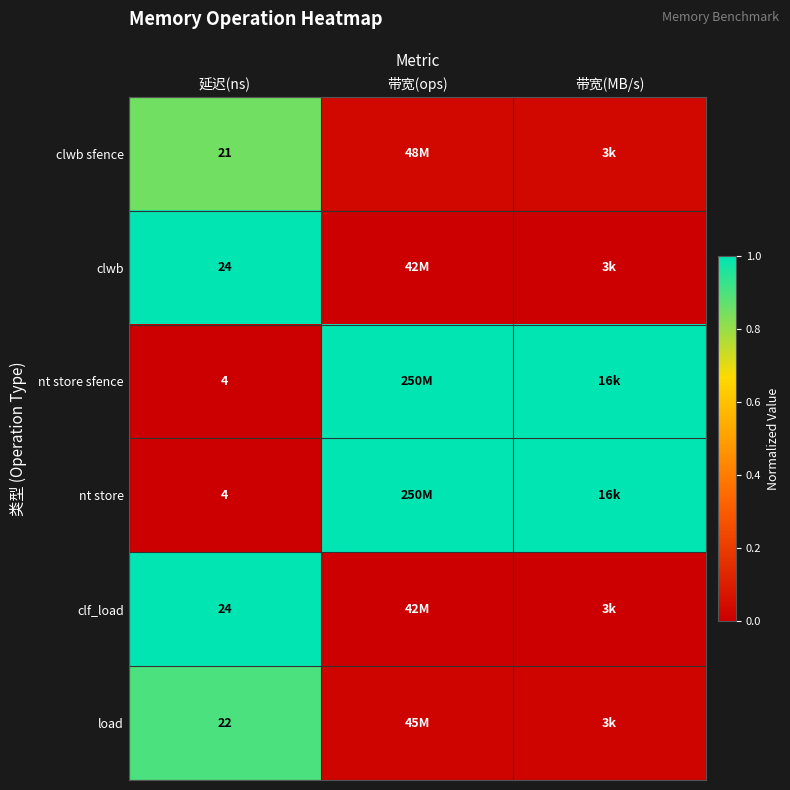

Is the value of load at 带宽(ops) greater than the value of clf_load at 带宽(MB/s)?

Yes